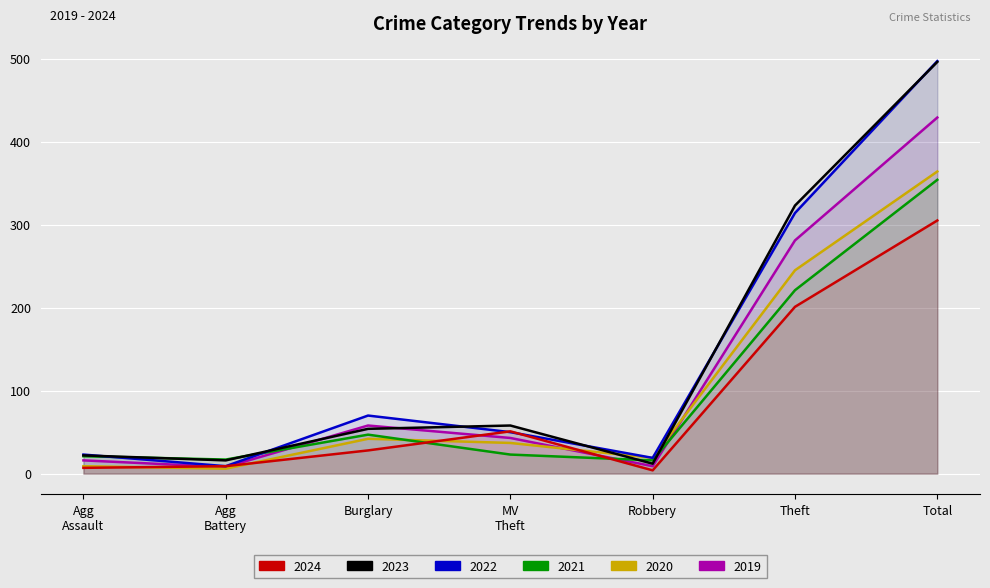

How many lines are shown in the chart?

6